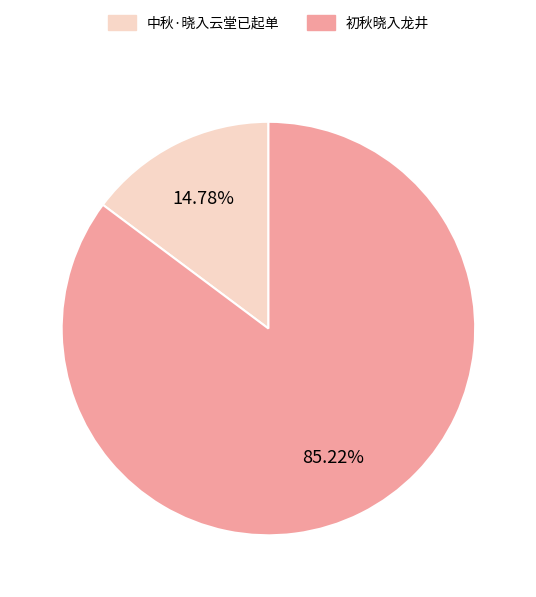

Which slice represents more than half of the pie?

初秋晓入龙井